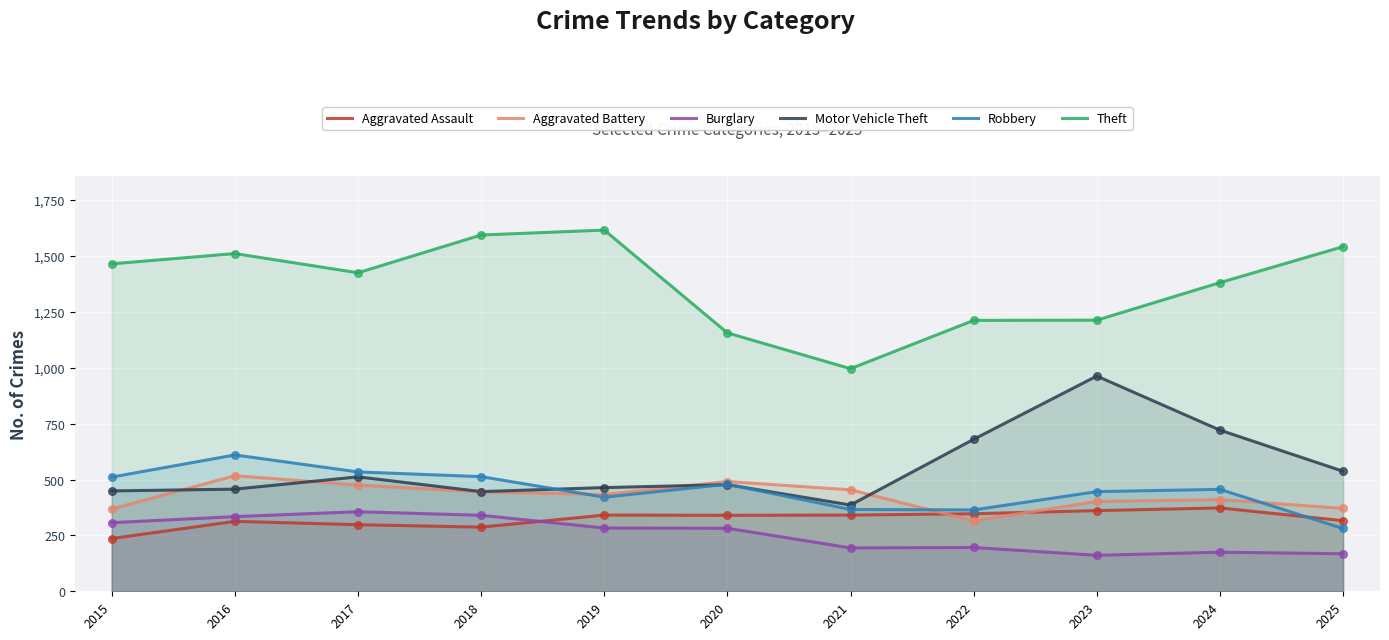

Which series contains the lowest Y value?

Burglary